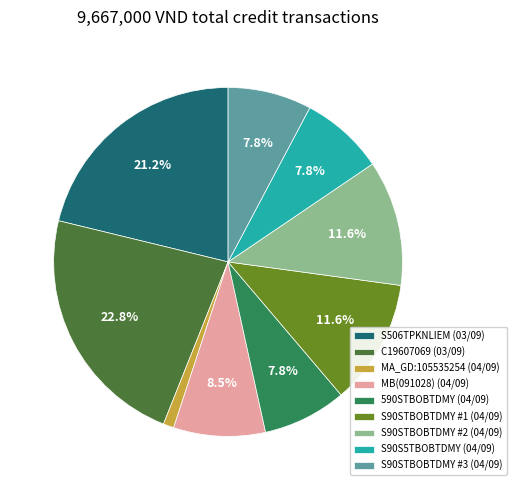

How much of the chart is everything except MB(091028) (04/09)?

91.5%